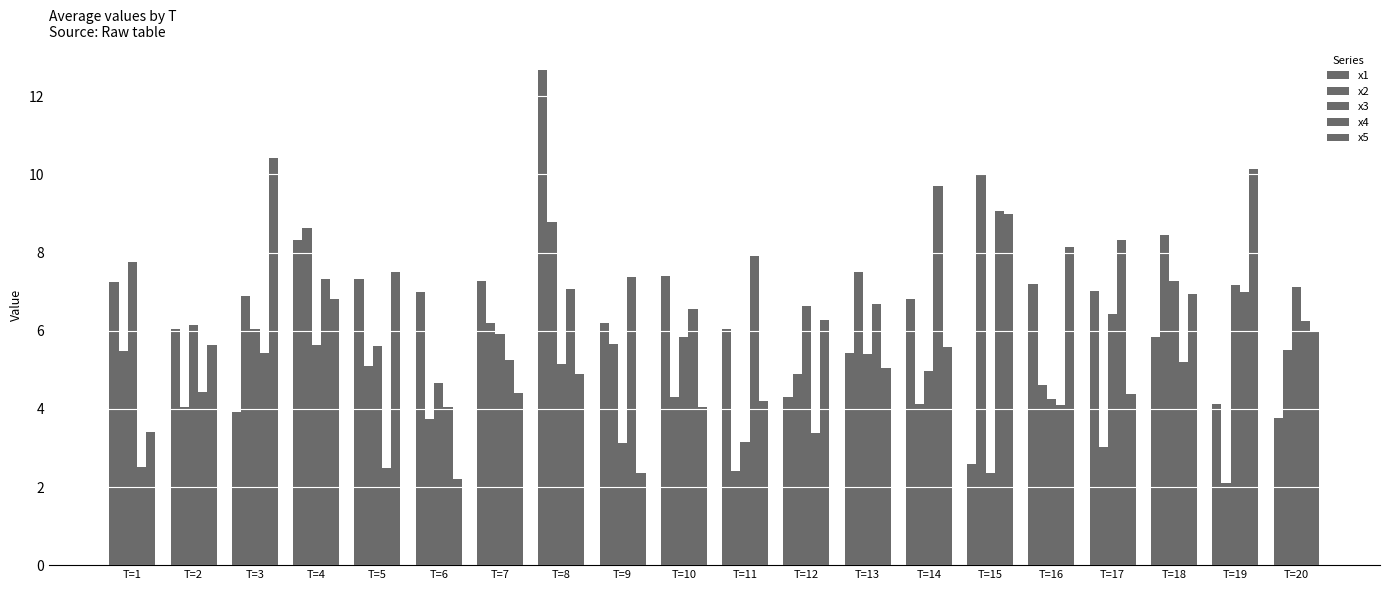

Are the bars horizontal?

No